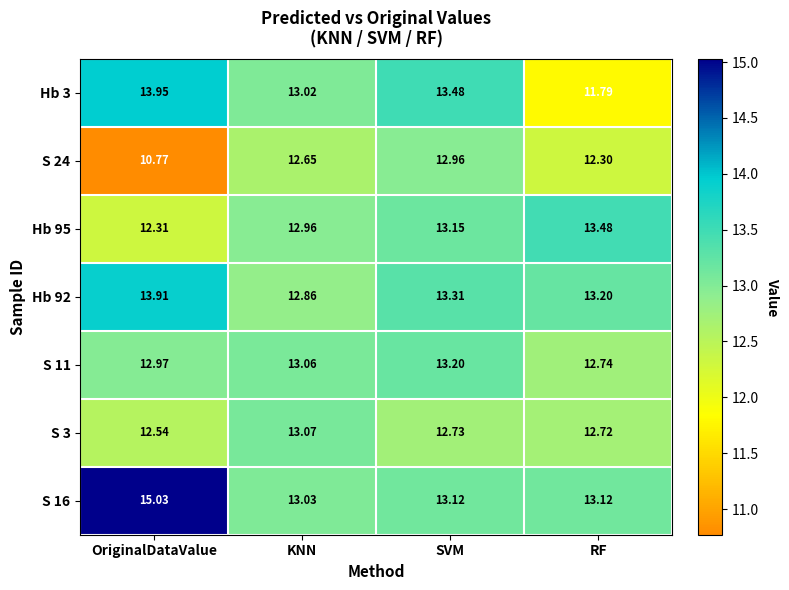

Which series has the widest spread of values?

S 24